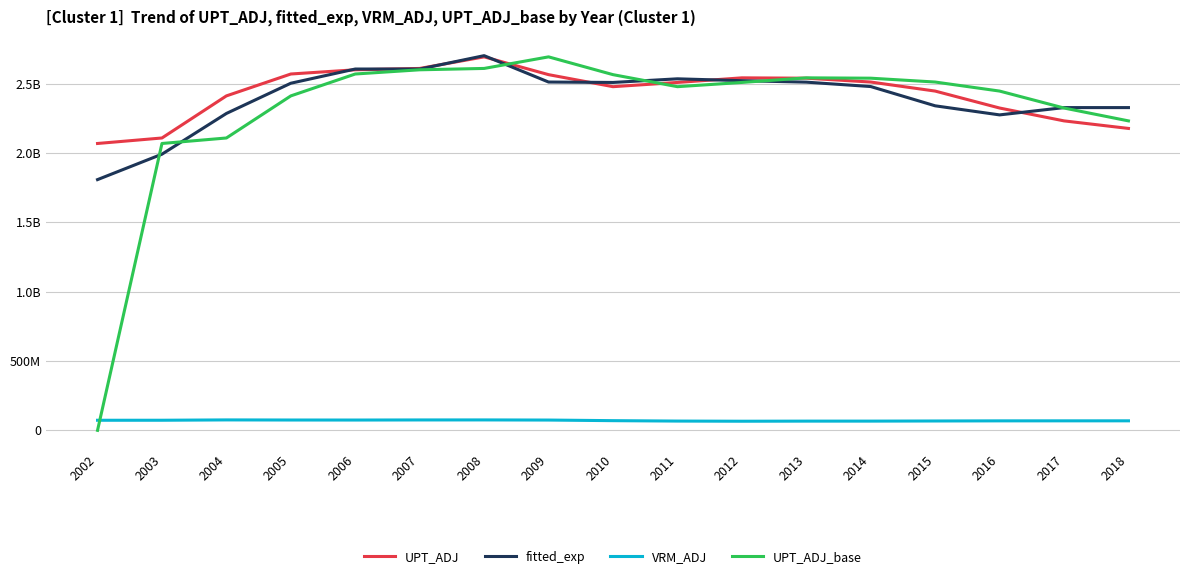

What is the difference between the fitted_exp values at 2016 and 2018?

52618110.3